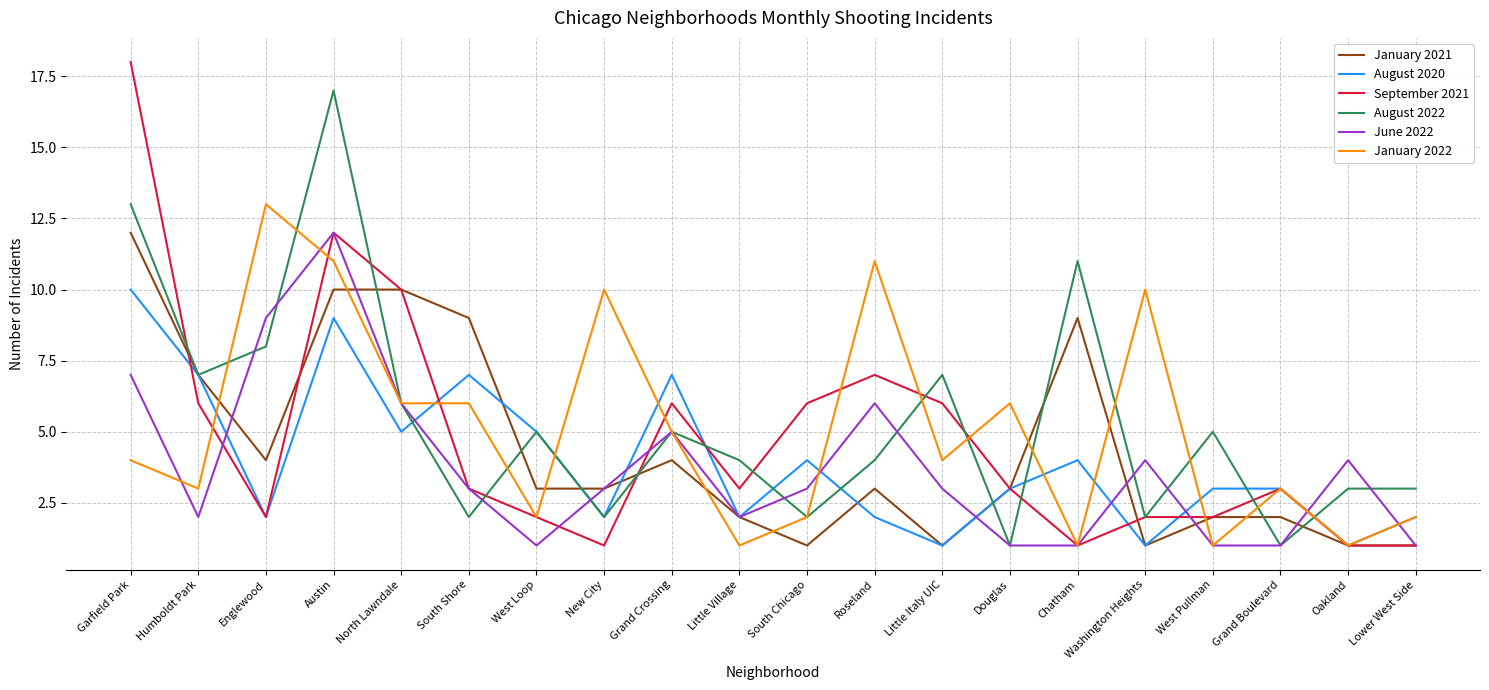

What is the total value across all series at New City?

21